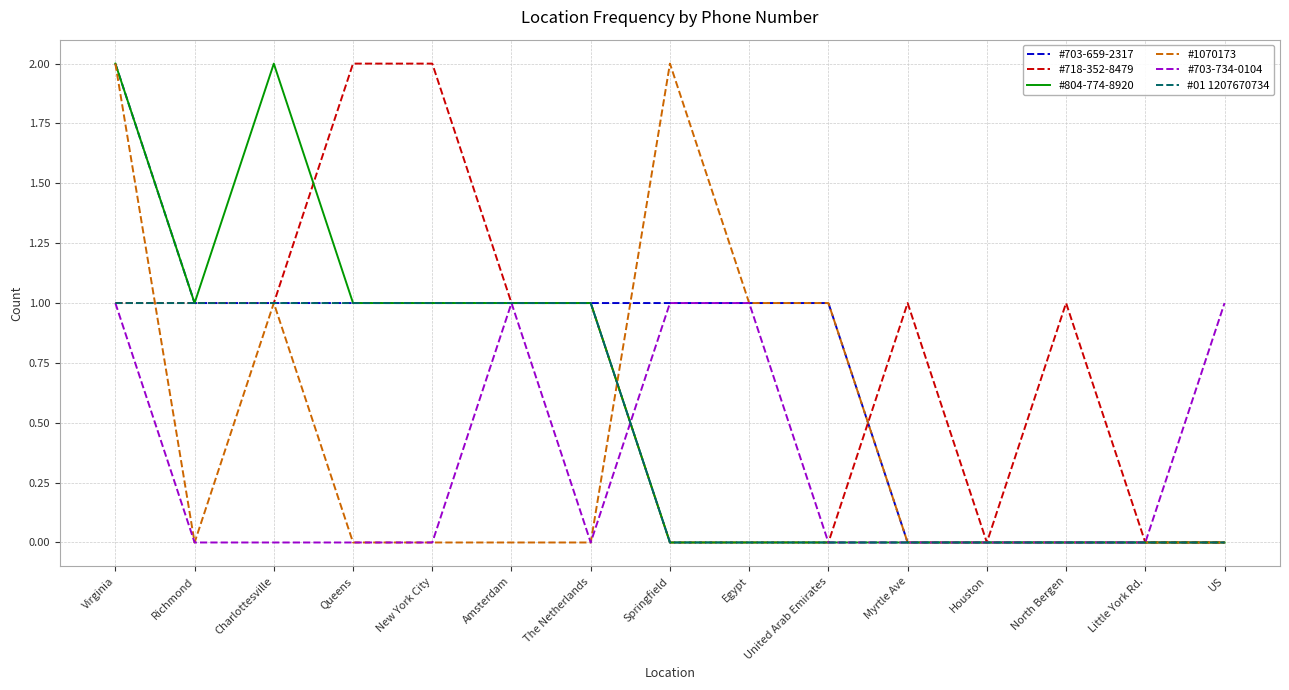

What is the difference between the highest and lowest values at Myrtle Ave?

1